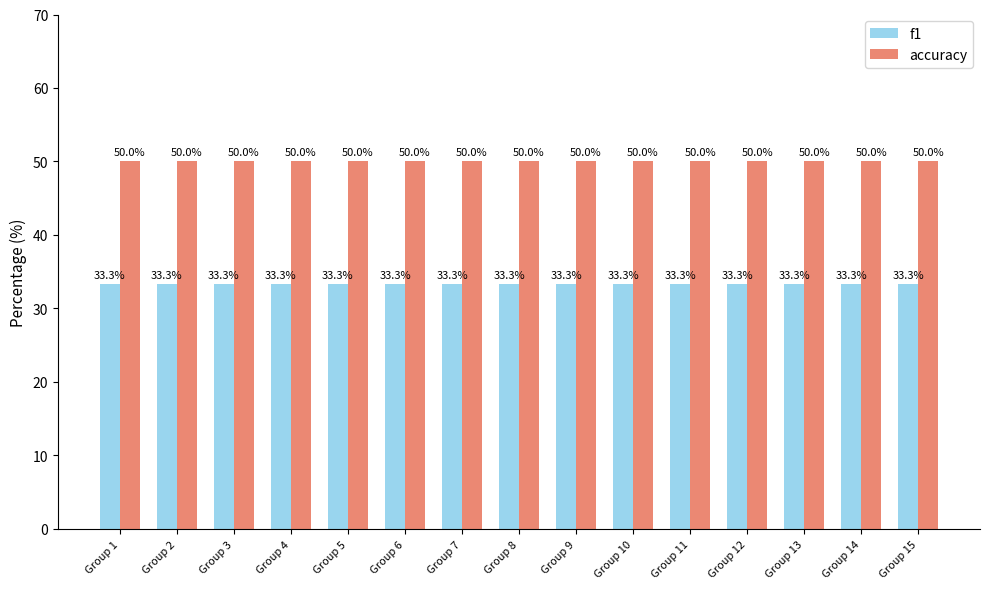

What is the total value across all series at Group 15?

83.3